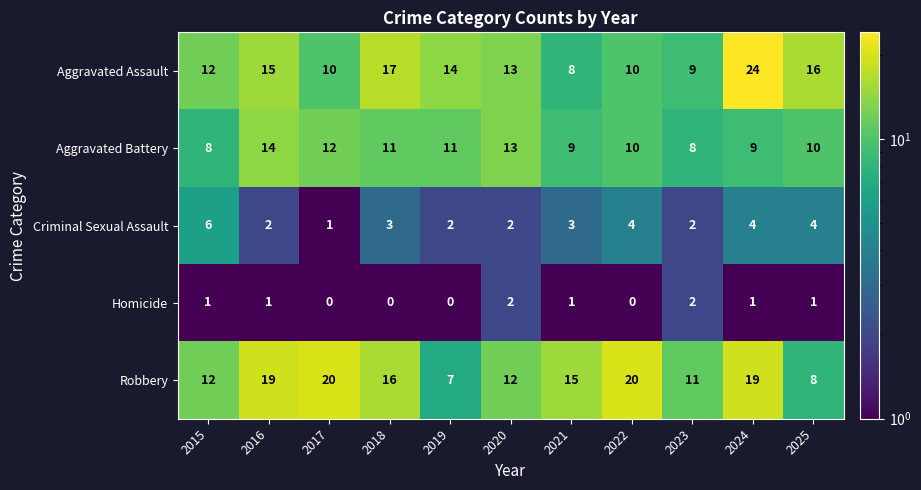

Rank the series at 2017 from lowest to highest value.

Homicide, Criminal Sexual Assault, Aggravated Assault, Aggravated Battery, Robbery